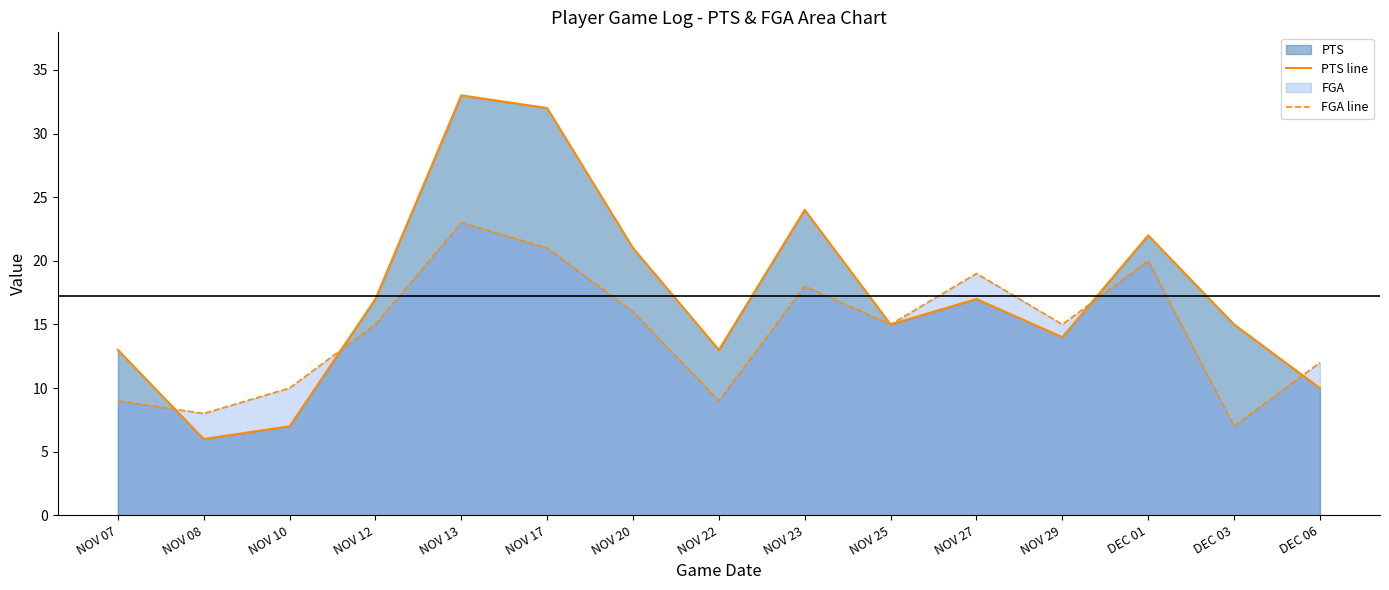

What is the minimum value shown in the chart?

6